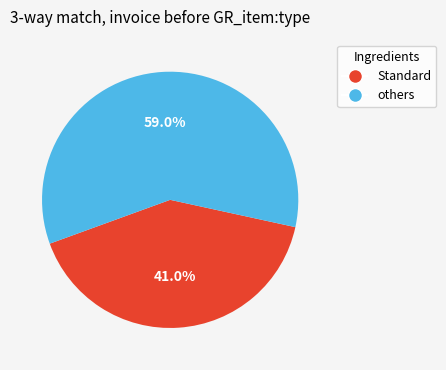

Is there a majority slice in this chart?

Yes